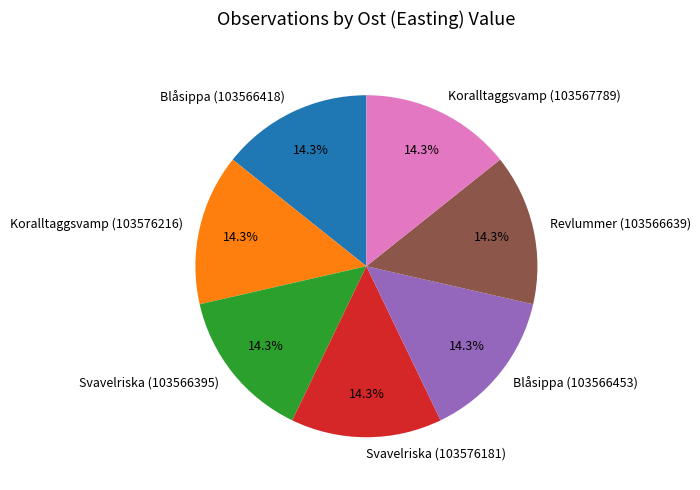

To the nearest percent, what is the average slice percentage?

14%